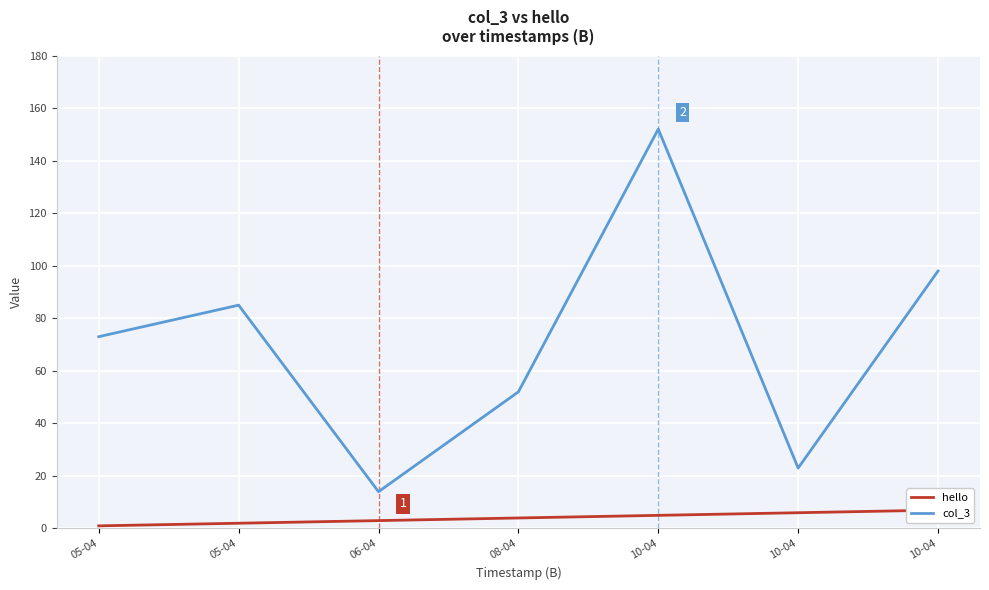

At 05-04, list the series in order from smallest to largest.

hello, col_3